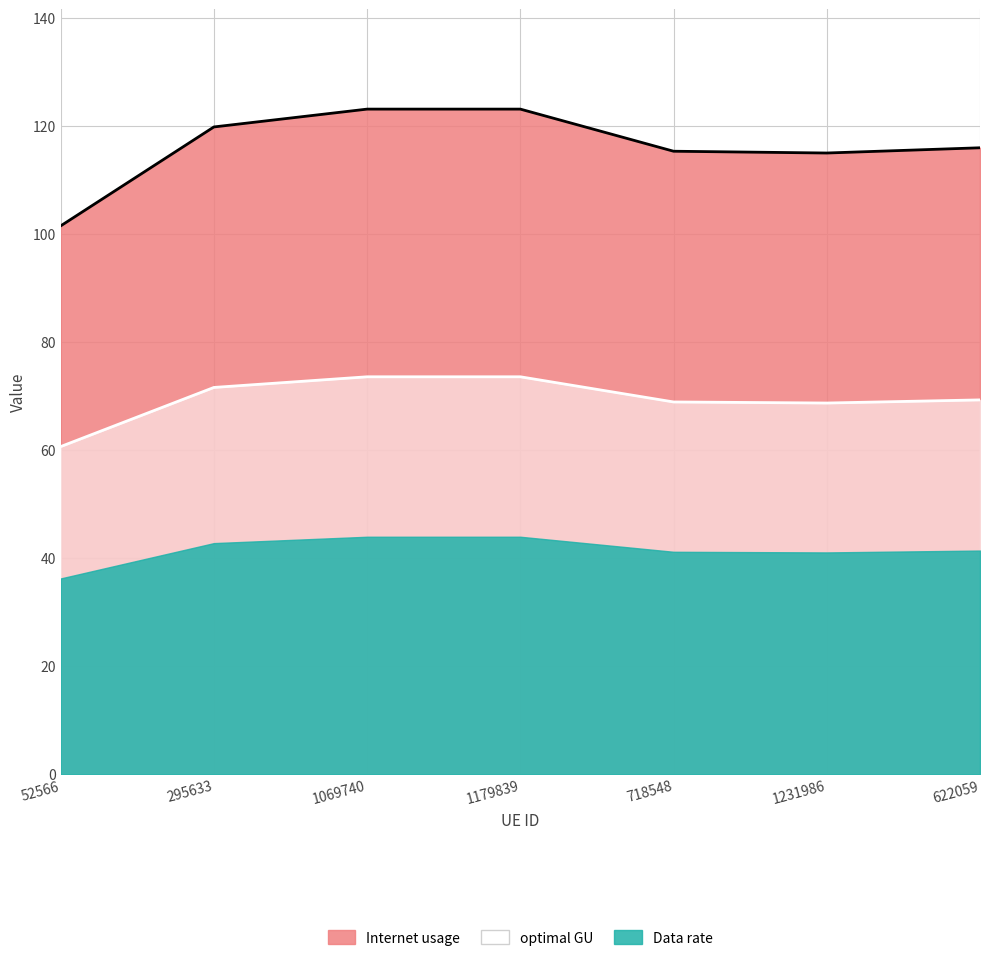

True or false: Data rate and optimal GU cross at least once.

False